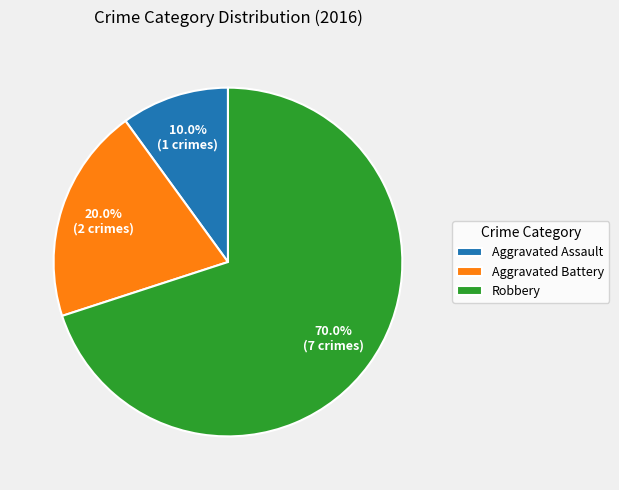

To the nearest percent, what portion does Aggravated Battery represent?

20%